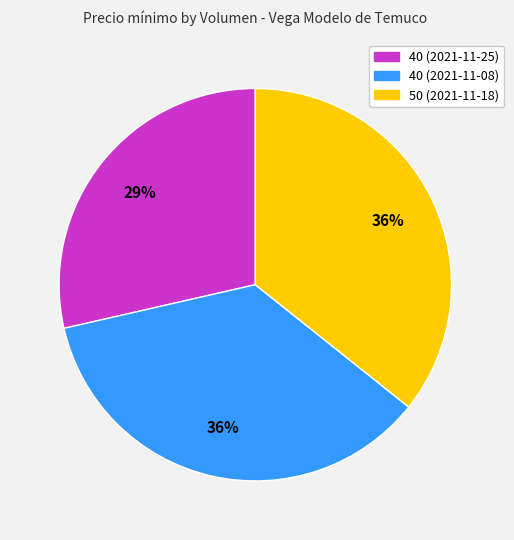

Is there a majority slice in this chart?

No